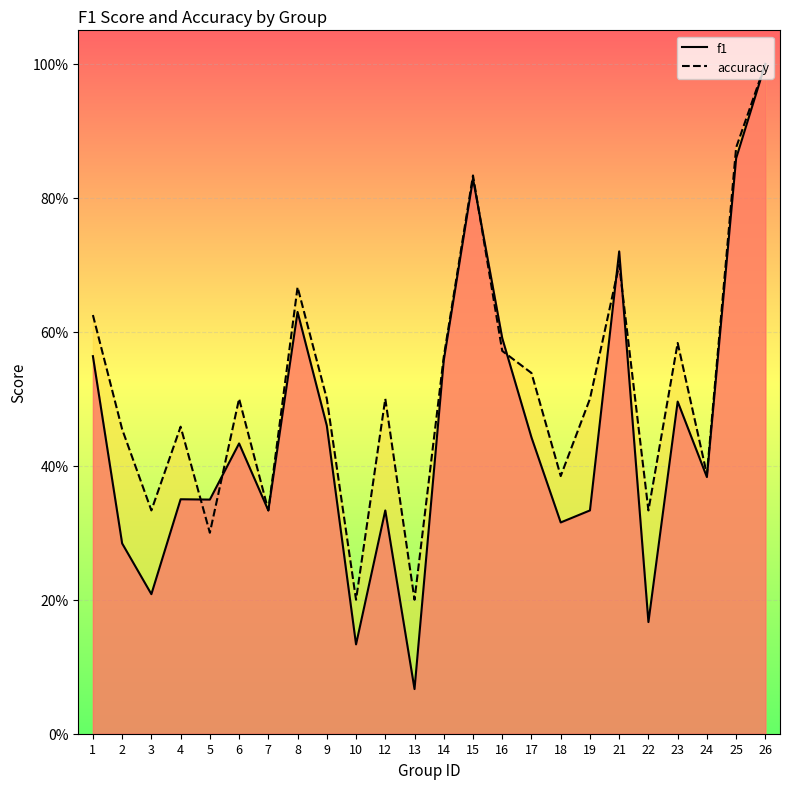

Which series changed the most between 7 and 22?

f1